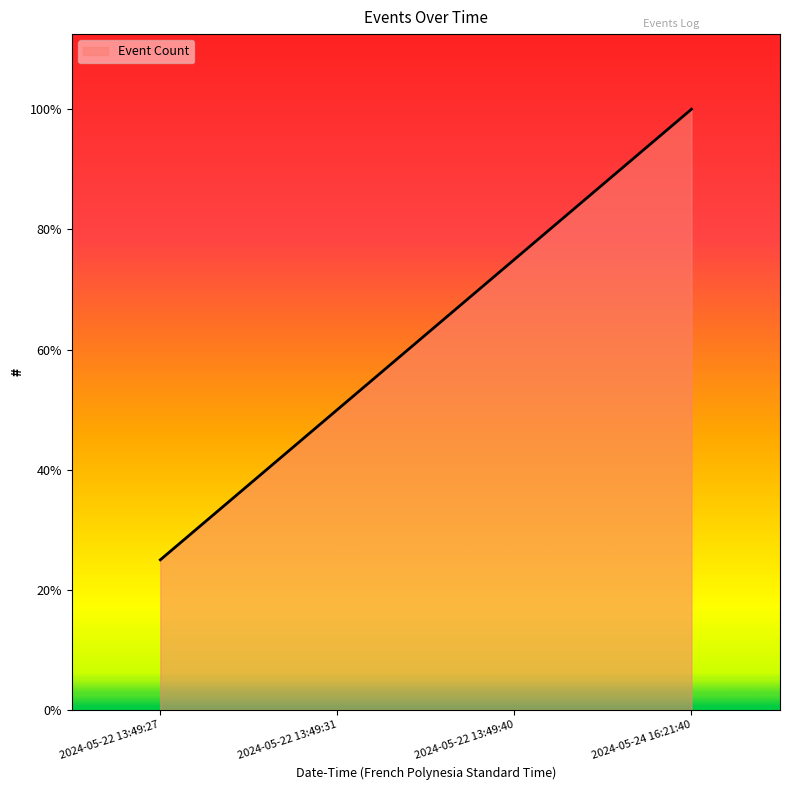

True or false: the data shows 5 at 2024-05-22 13:49:40.

False